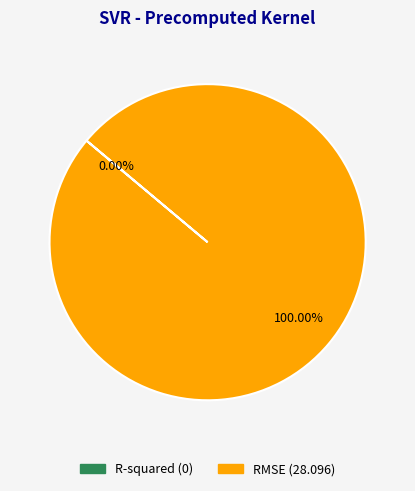

Which slice is the largest?

RMSE